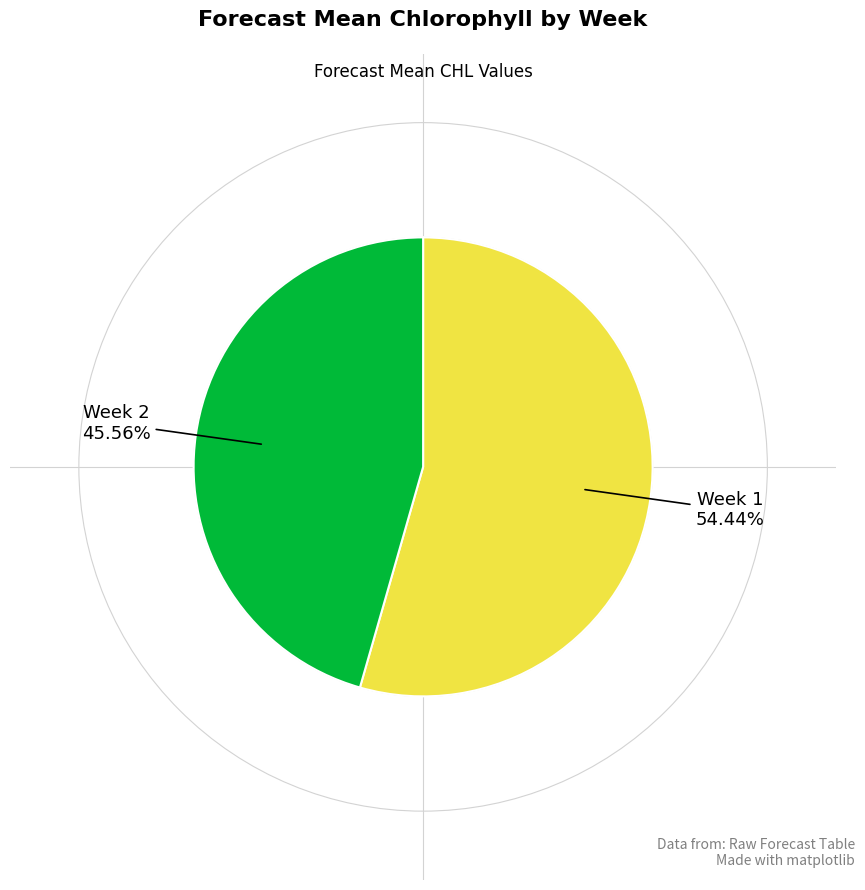

Is there a majority slice in this chart?

Yes